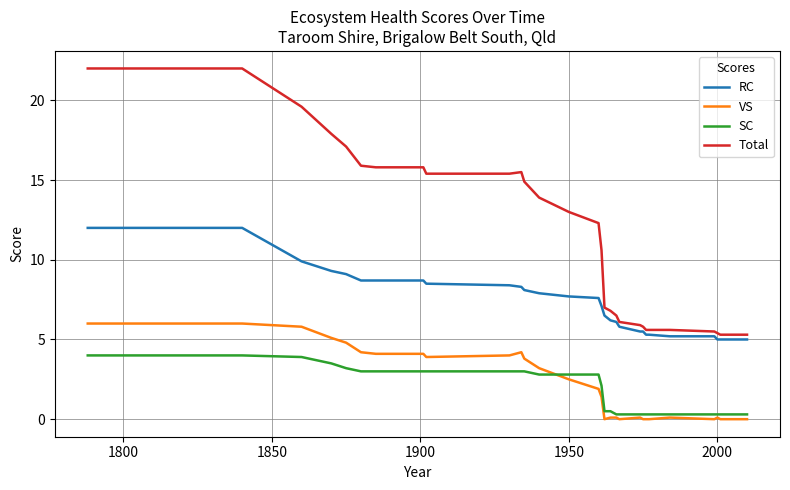

Which series has the largest total across all categories?

Total